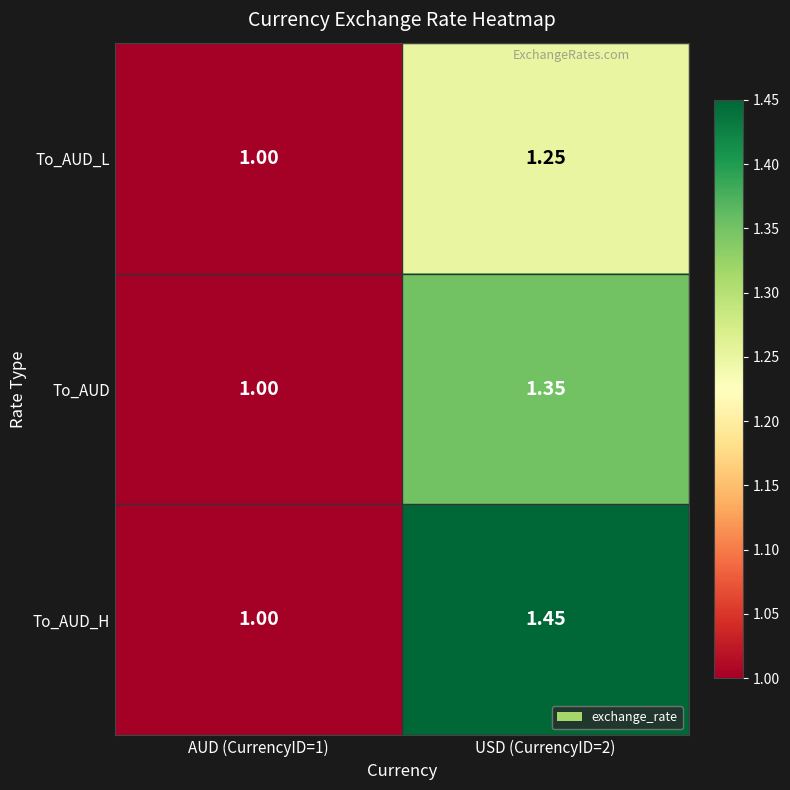

Which series has the largest total across all categories?

To_AUD_H